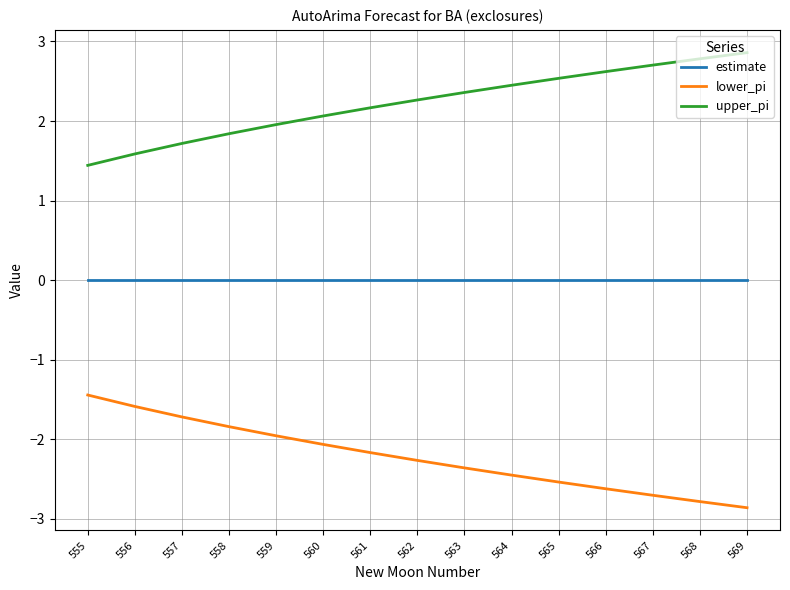

The upper_pi series shows 3.6 at 568. True or false?

False